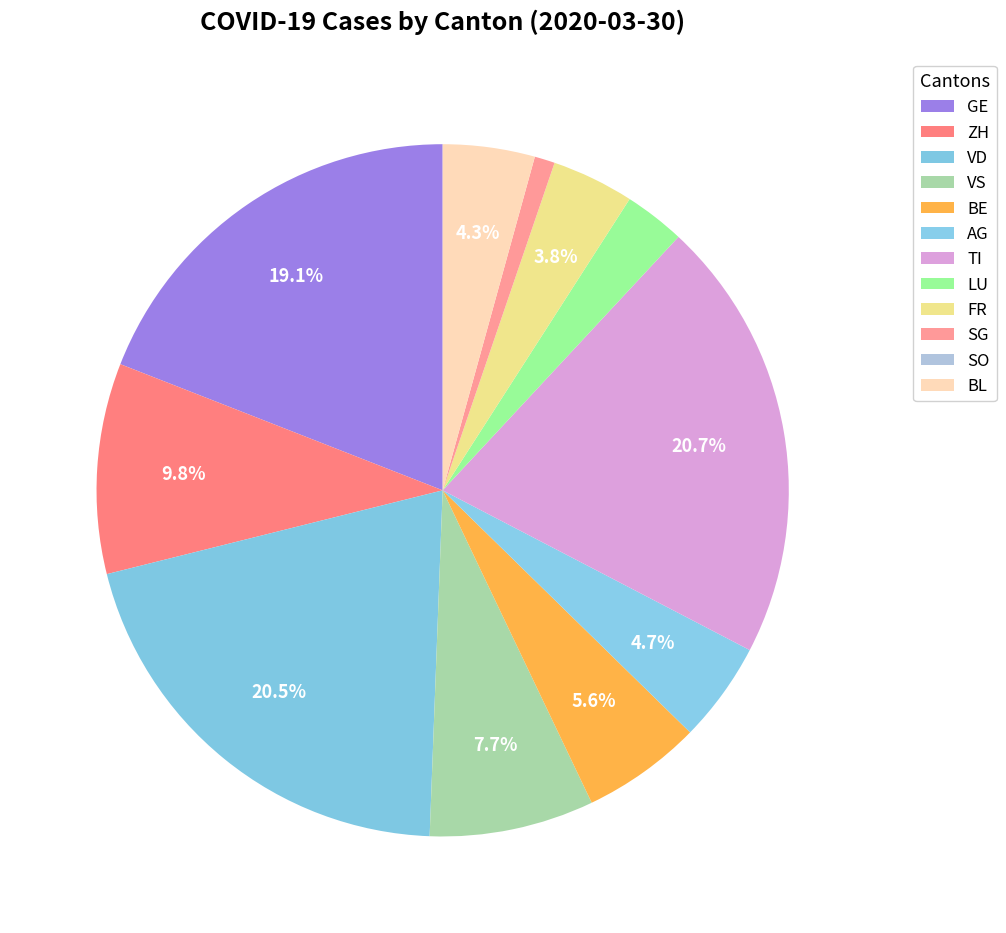

Approximately how many times larger is the value at AG compared to GE?

0.2